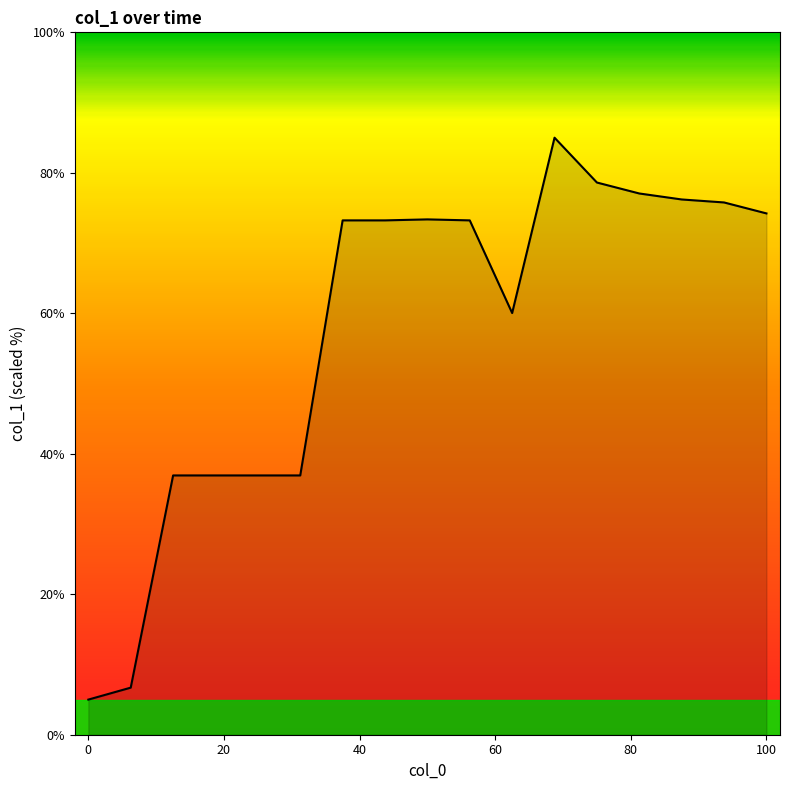

What is the difference between the maximum and minimum values?

80.0